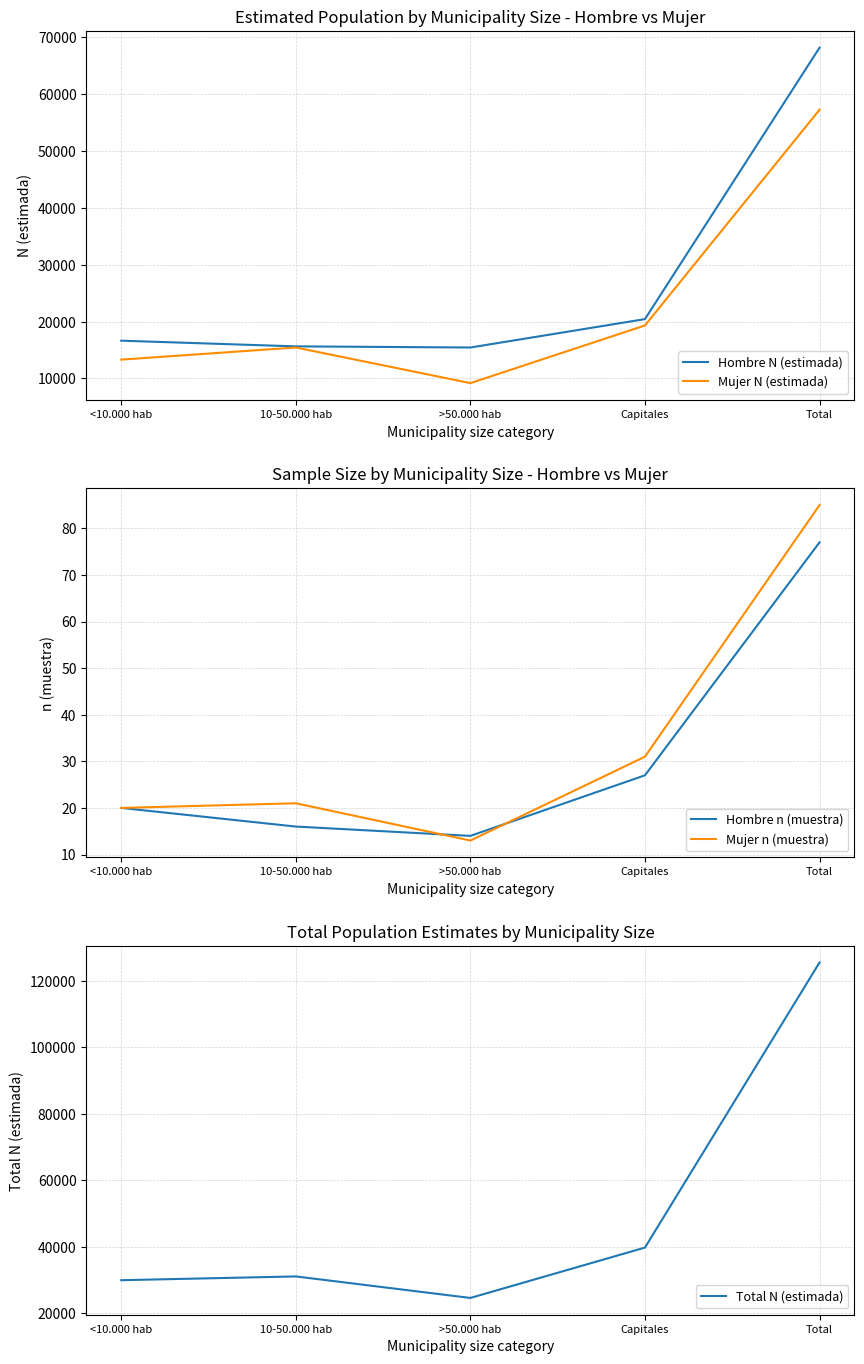

Which has a higher value, Total or <10.000 hab?

Total